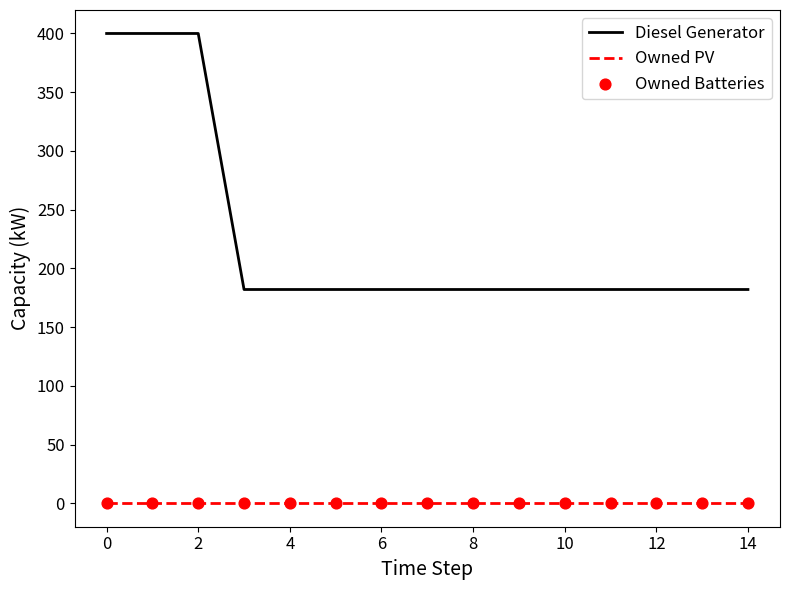

True or false: Owned PV and Diesel Generator cross at least once.

False